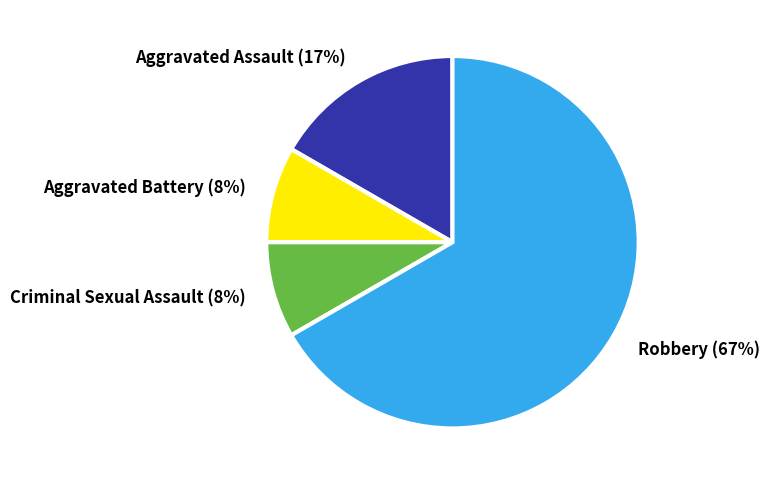

True or false: Criminal Sexual Assault accounts for 8% of the total.

True